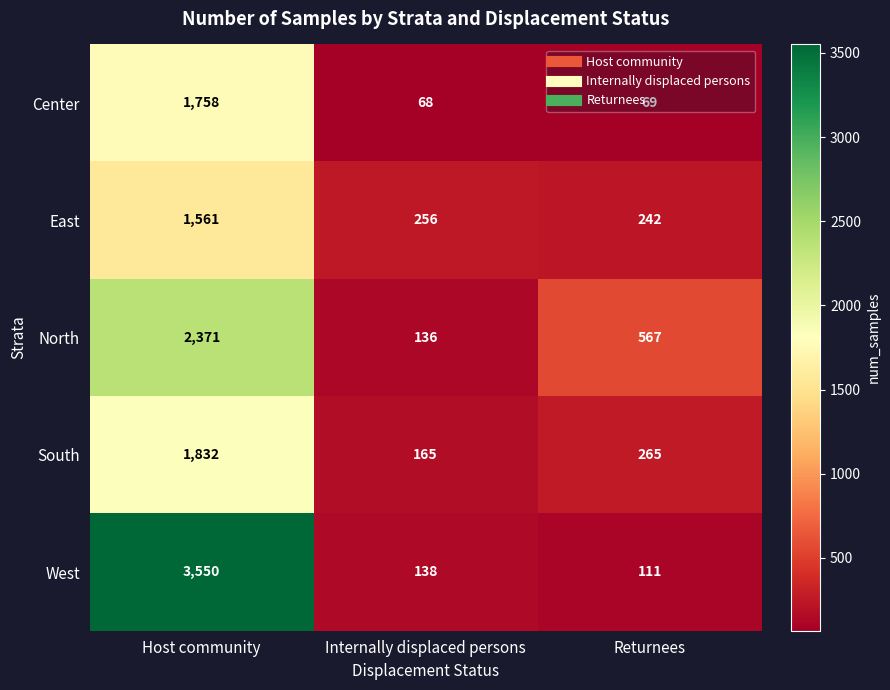

Is it true that West equals 111 at Returnees?

True